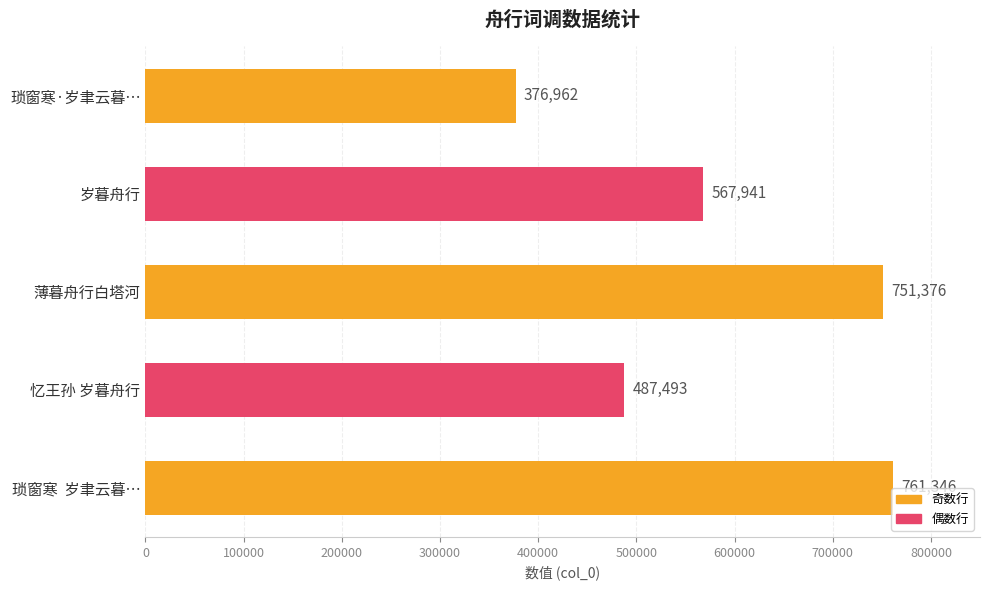

Reading bottom to top, what are all the values shown in this chart?

琐窗寒  岁聿云暮…=761346	忆王孙 岁暮舟行=487493	薄暮舟行白塔河=751376	岁暮舟行=567941	琐窗寒·岁聿云暮…=376962